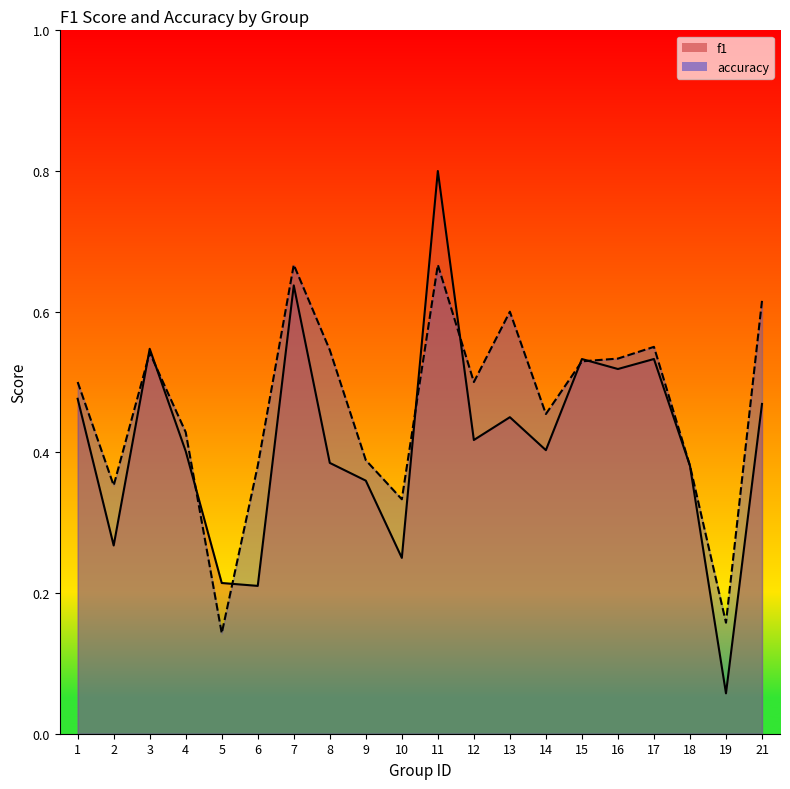

What is the difference between the maximum and second lowest values in the f1 series?

0.6